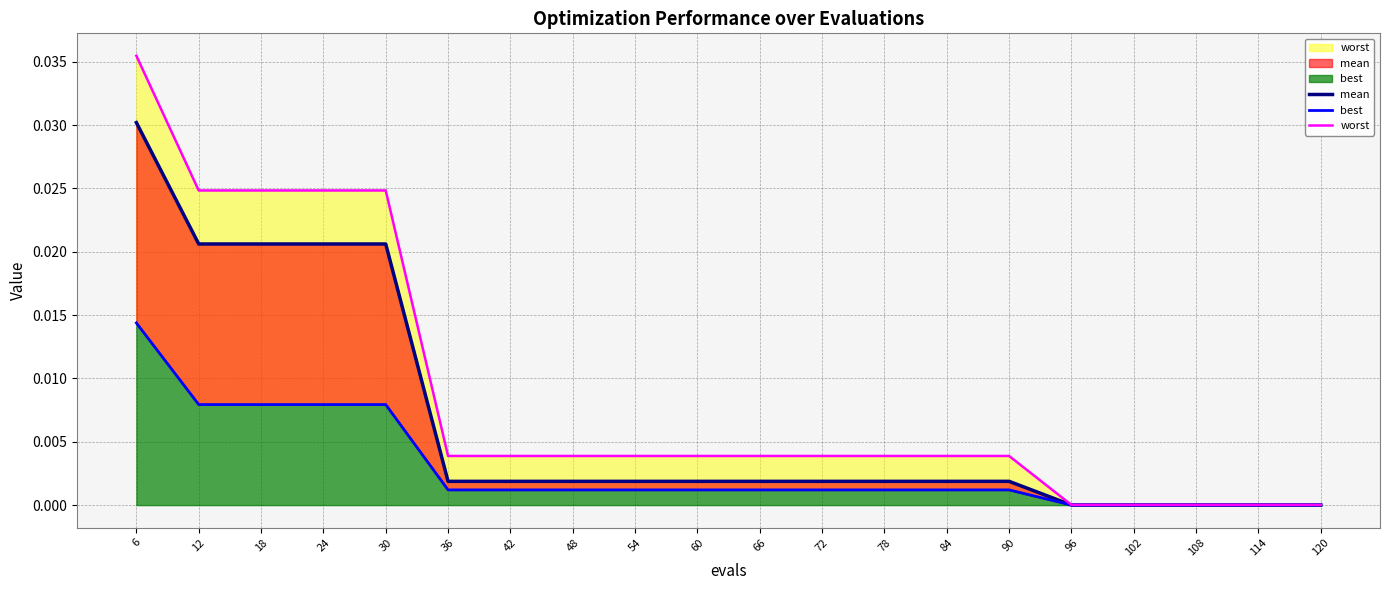

Between 18 and 90, which series saw the biggest shift?

worst